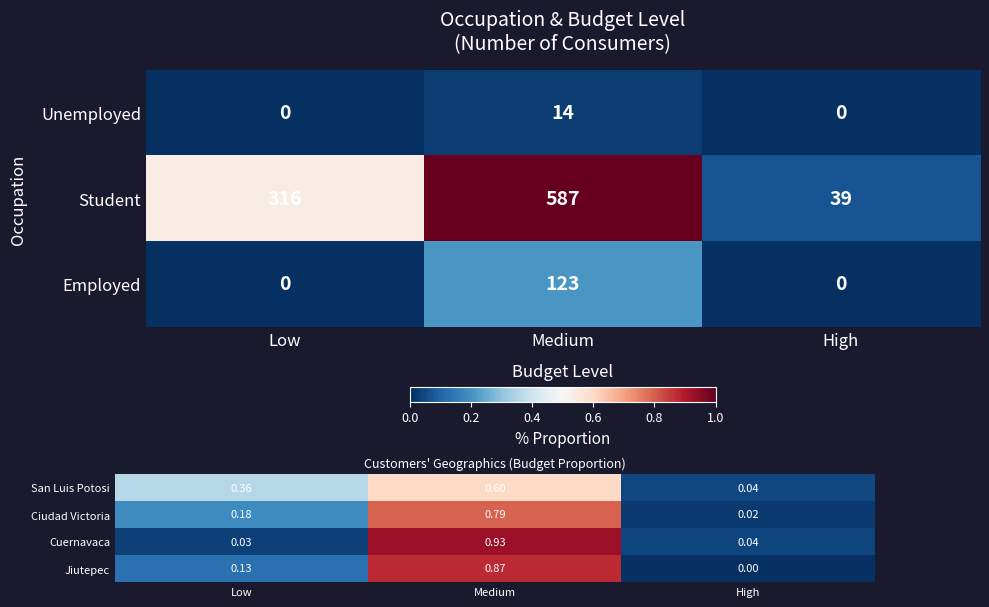

What is the total value across all series at Low?

0.7